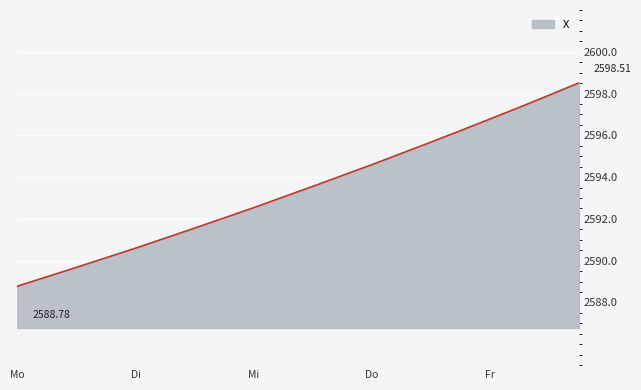

Between Mo and Mi, which is larger?

Mi